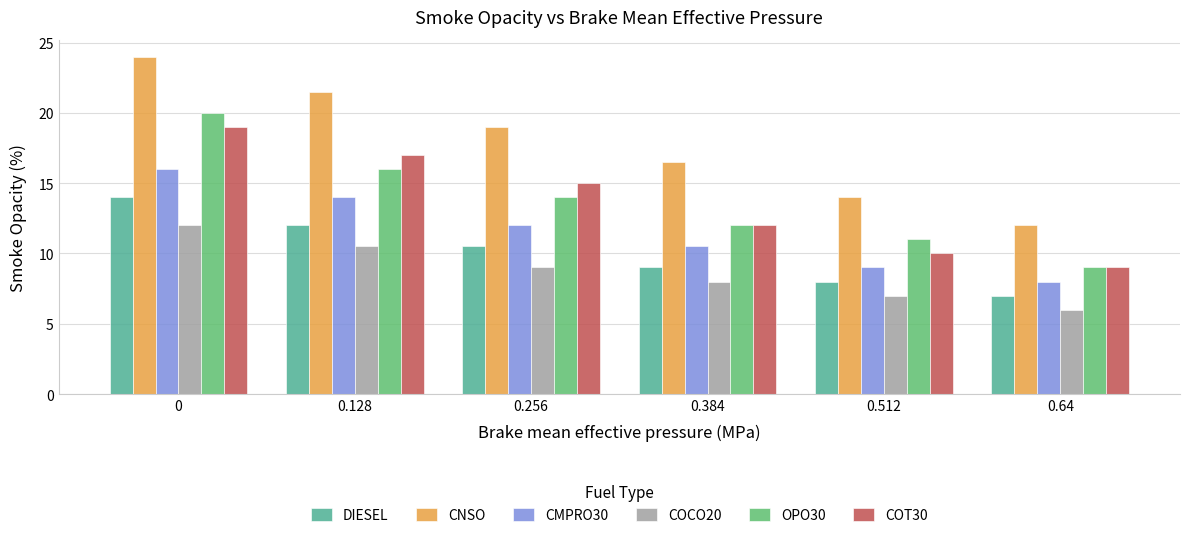

What is the sum of the DIESEL values at 0.512 and 0.384?

17.0